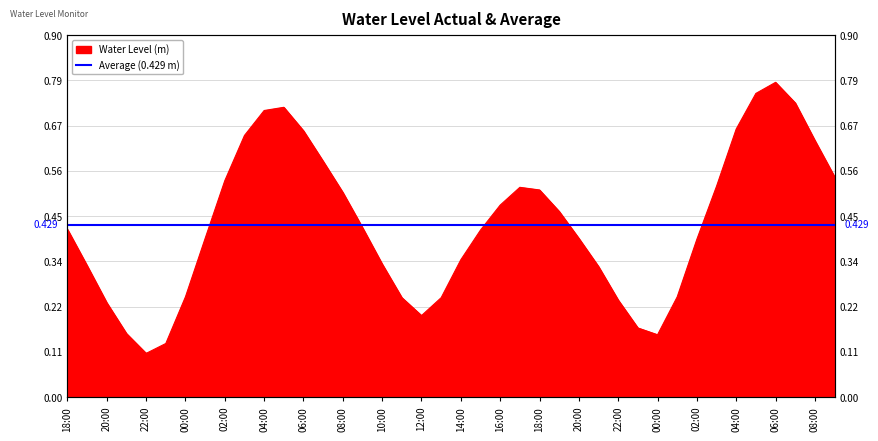

Between 06:00 and 18:00, which is larger?

06:00